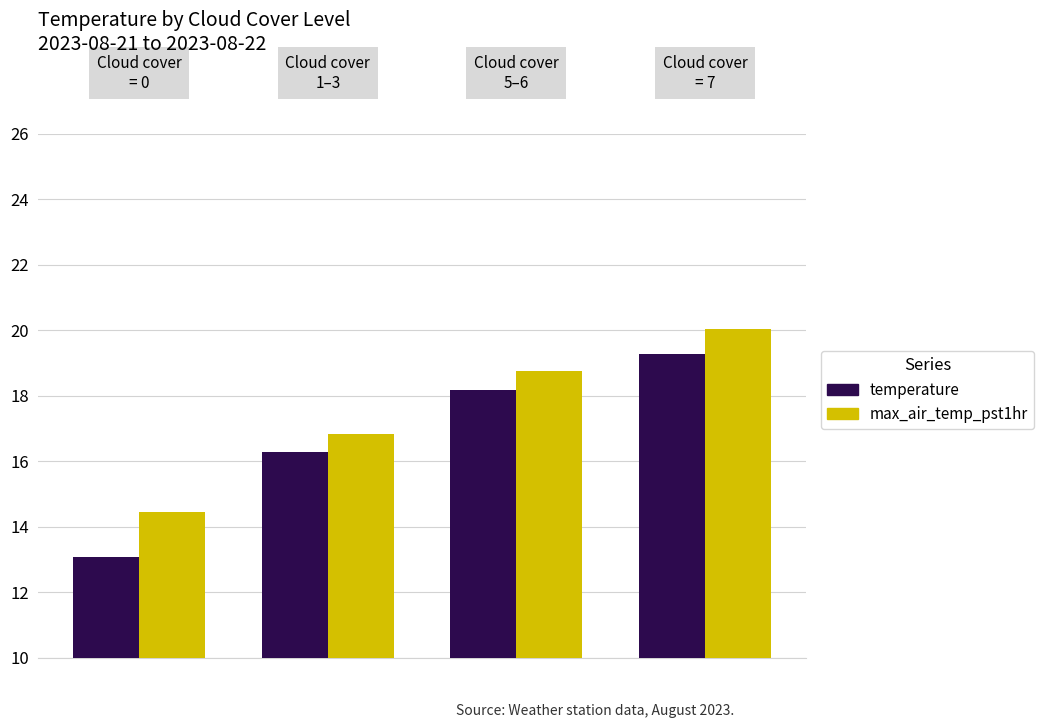

What are all the series names shown in the legend?

temperature, max_air_temp_pst1hr